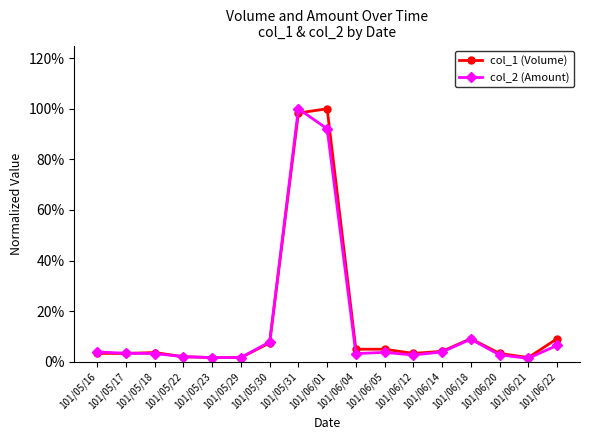

How many interior local peaks does the col_1 (Volume) series have?

3